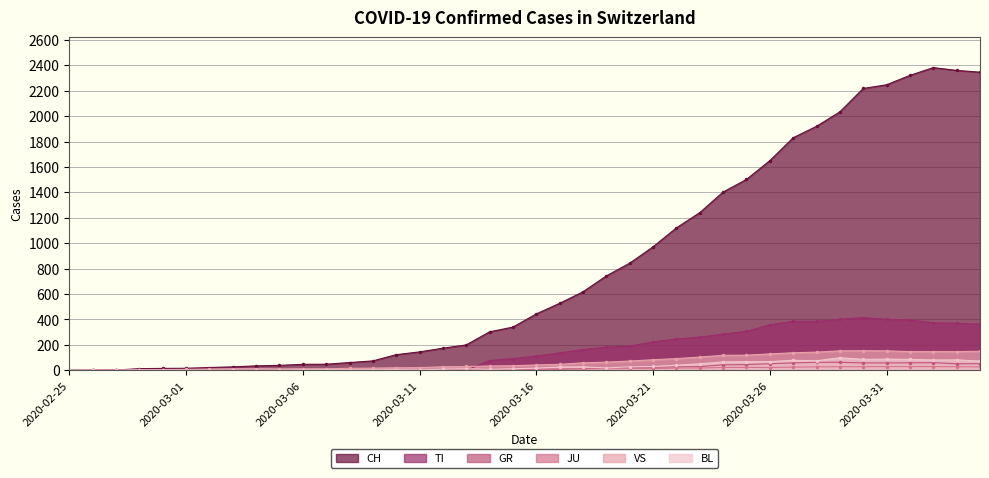

What position from the right is 2020-03-12?

24